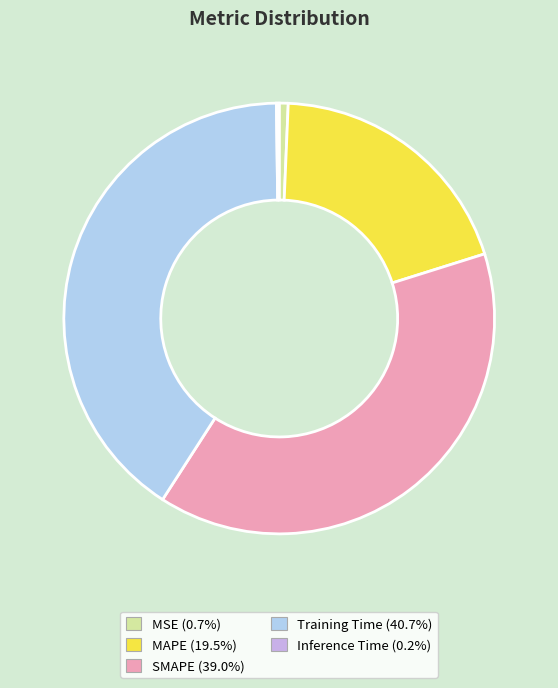

Between MAPE and SMAPE, which is larger?

SMAPE